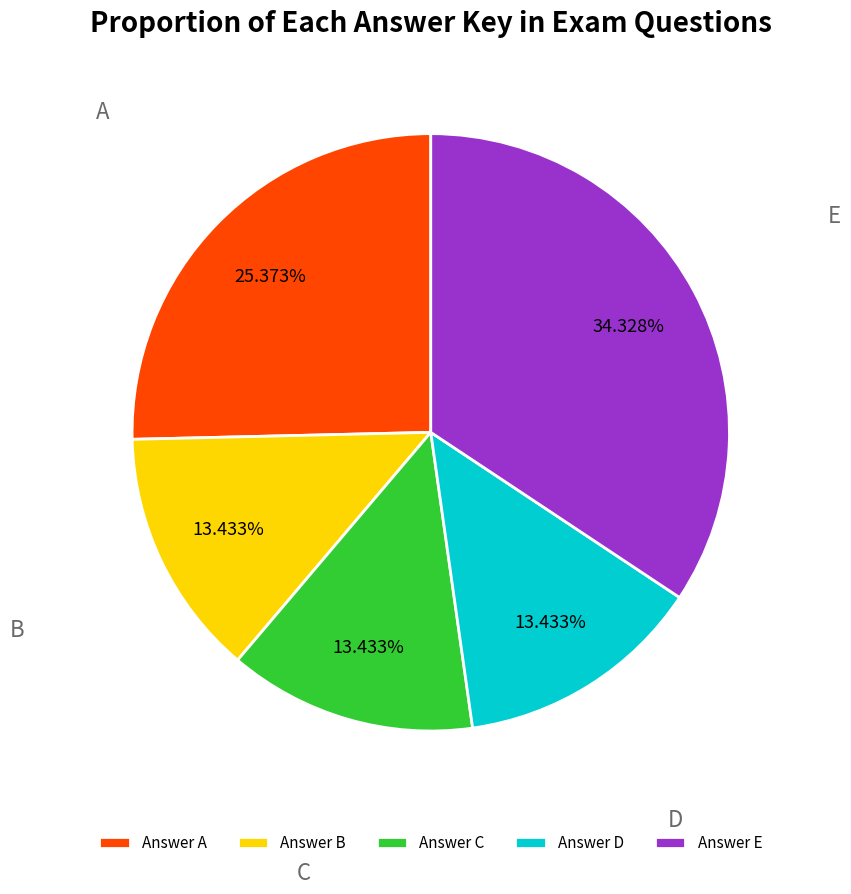

What is the ratio of the value at Answer D to the value at Answer C?

1.0